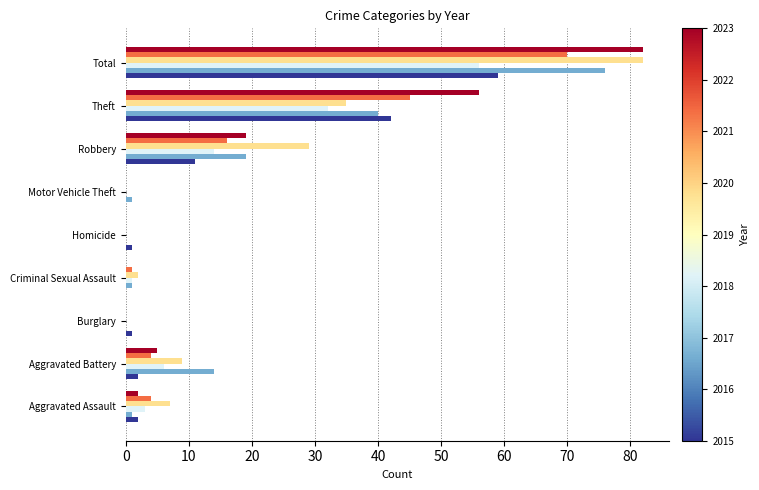

What is the maximum value shown in the chart?

82